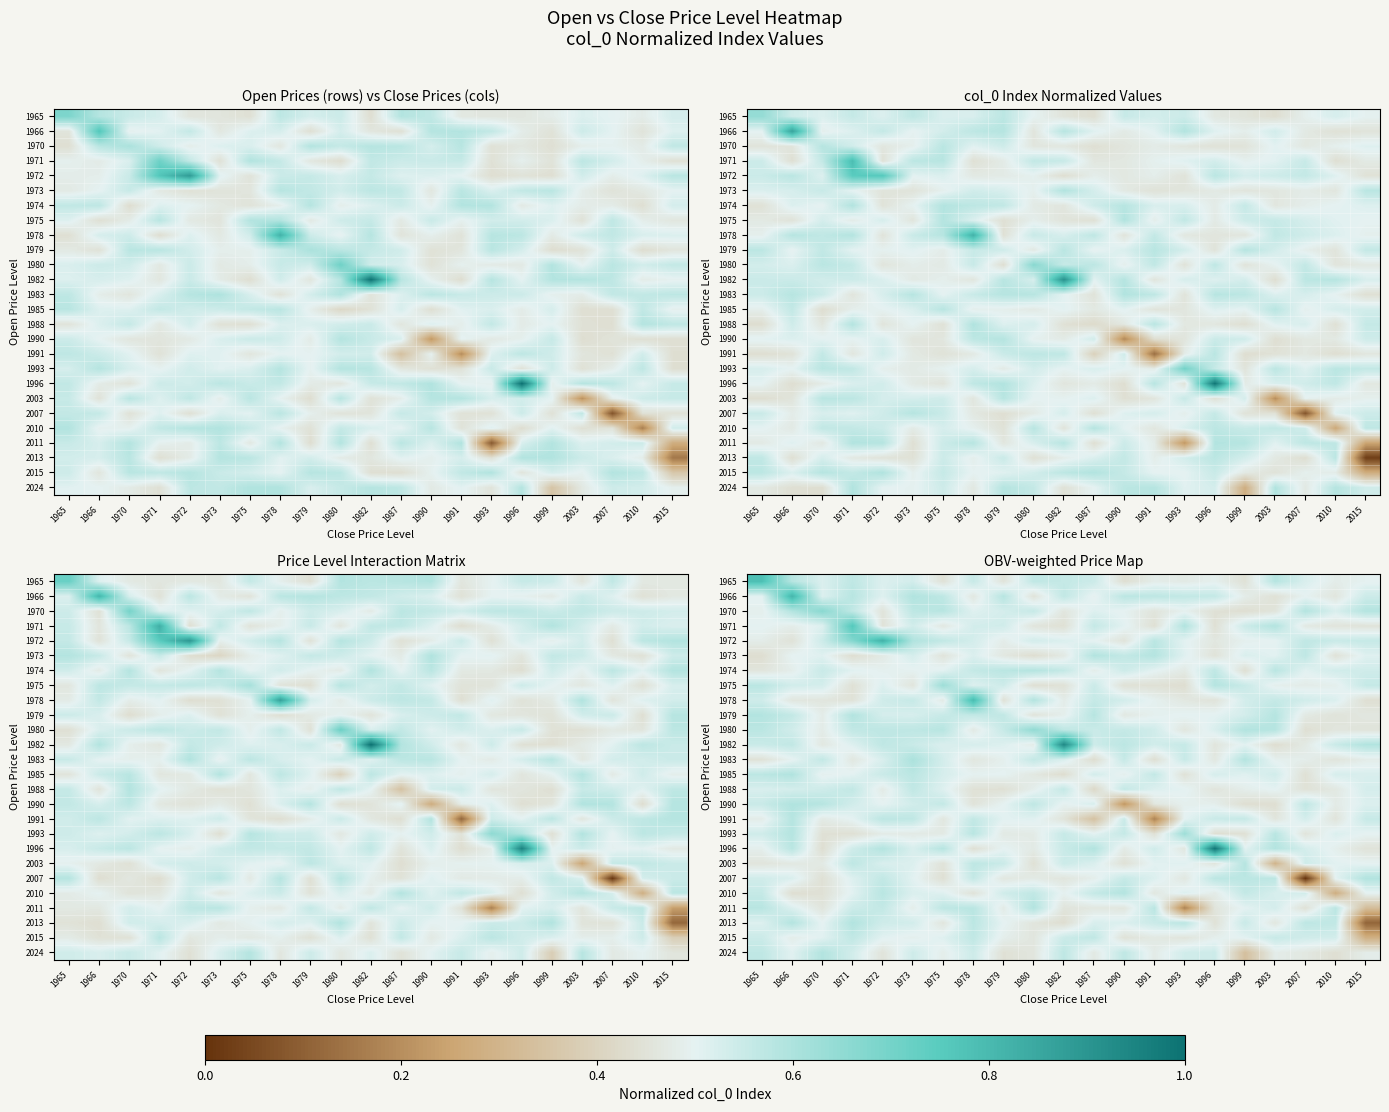

What is the approximate value of 1980 at 2010?

0.5